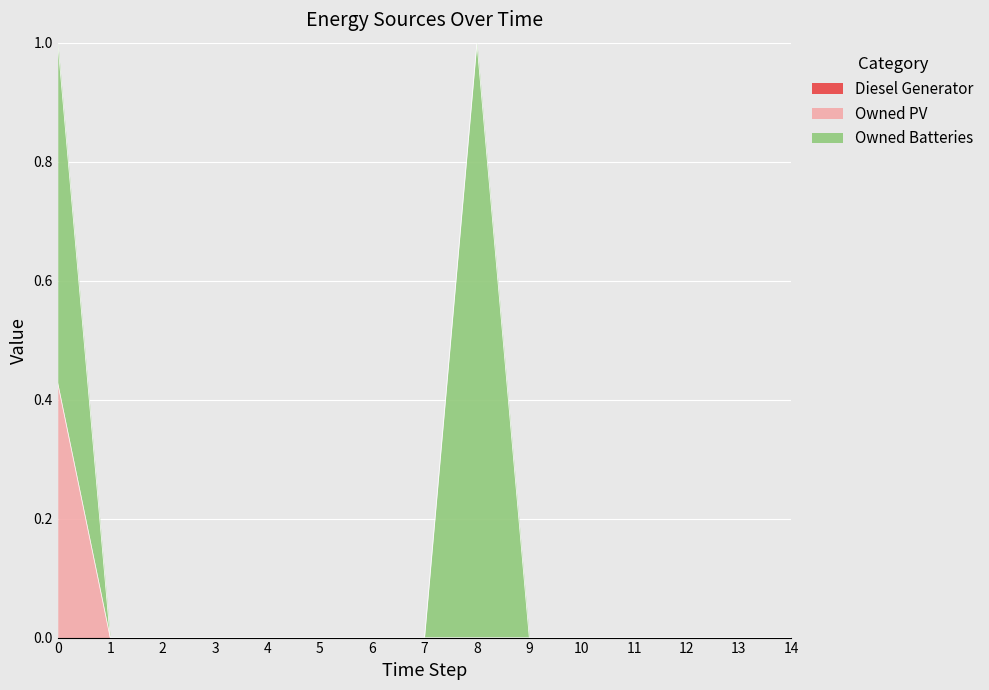

List the series in order of their peak value, lowest first.

Owned PV, Owned Batteries